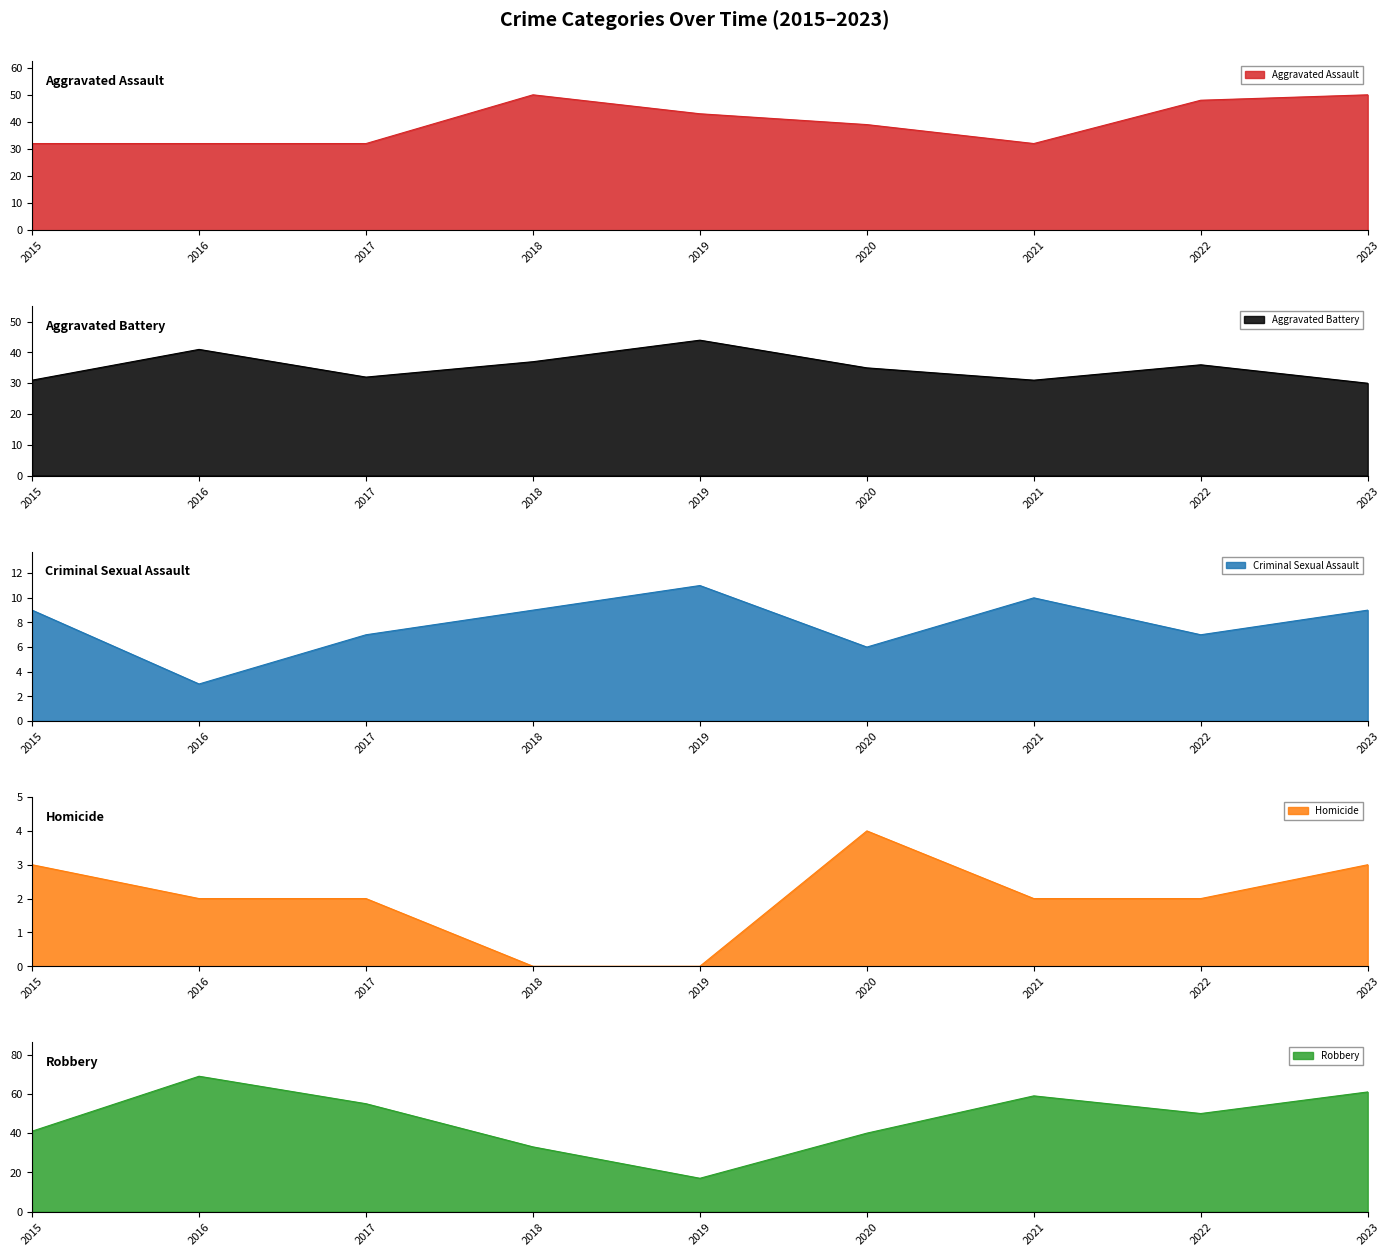

How many interior local peaks does the Aggravated Battery series have?

3